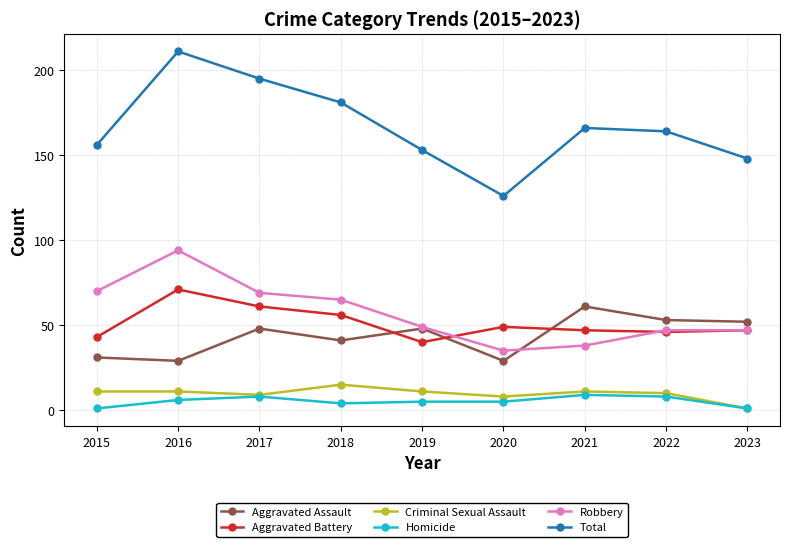

What is the sum of the Homicide values at 2022 and 2021?

17